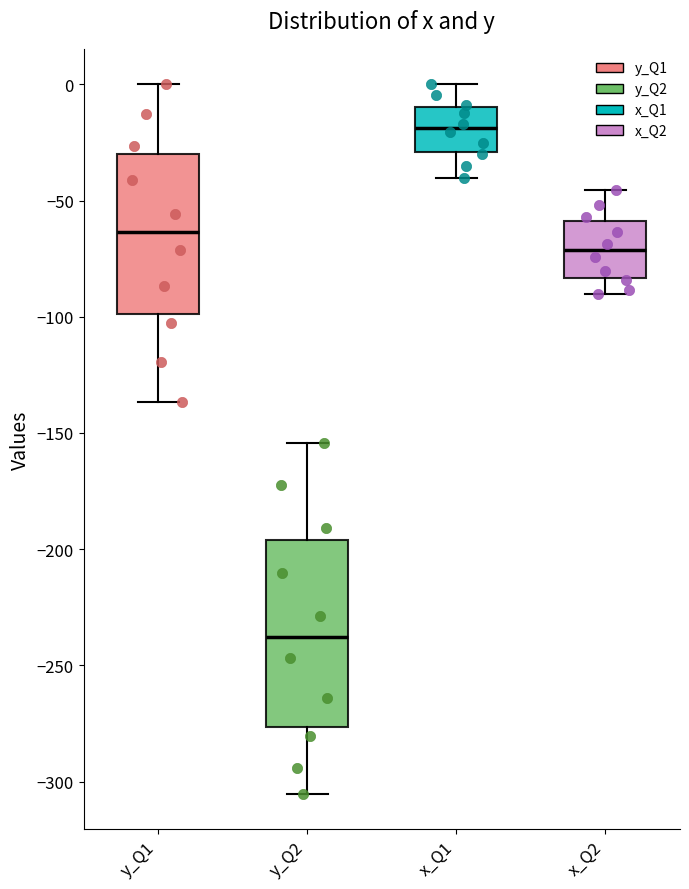

Reading left to right, transcribe this box plot: for each box, give where its median line is, the range the box spans, and where its two whiskers end, as read against the y-axis. The values are not printed on the chart, so give them approximately, as read against the axis.

y_Q1: median -65, box -100 to -30, whiskers -135 to 0
y_Q2: median -240, box -275 to -195, whiskers -305 to -155
x_Q1: median -20, box -30 to -10, whiskers -40 to 0
x_Q2: median -70, box -85 to -60, whiskers -90 to -45